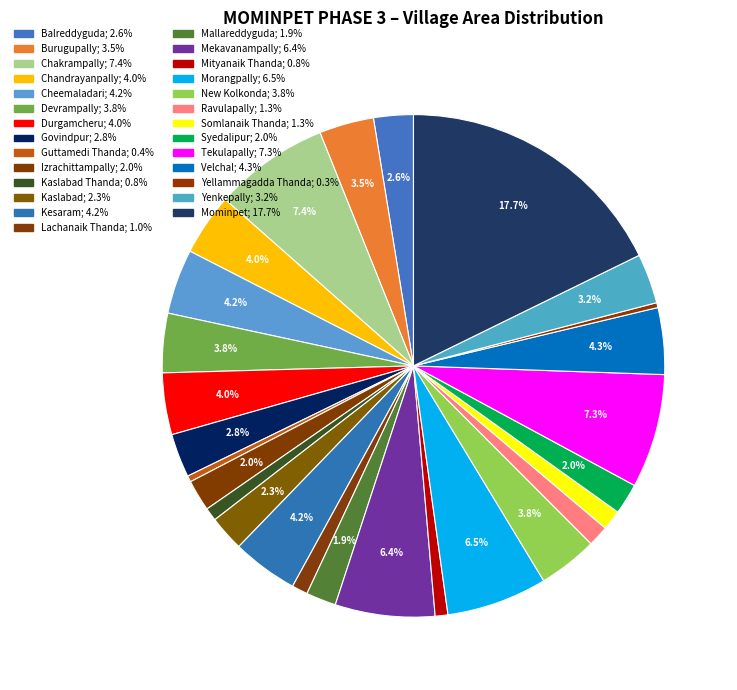

Rank the categories by value from highest to lowest.

Mominpet, Chakrampally, Tekulapally, Morangpally, Mekavanampally, Velchal, Kesaram, Cheemaladari, Chandrayanpally, Durgamcheru, Devrampally, New Kolkonda, Burugupally, Yenkepally, Govindpur, Balreddyguda, Kaslabad, Izrachittampally, Syedalipur, Mallareddyguda, Ravulapally, Somlanaik Thanda, Lachanaik Thanda, Kaslabad Thanda, Mityanaik Thanda, Guttamedi Thanda, Yellammagadda Thanda